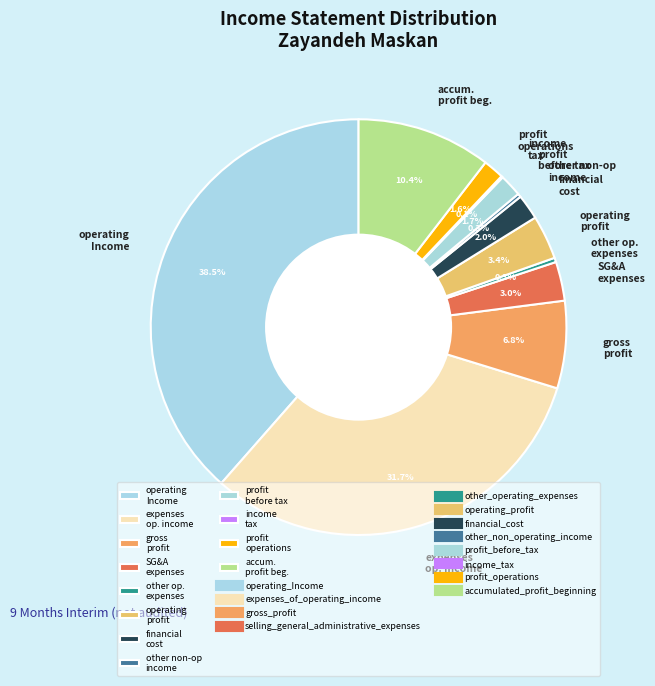

What is the total percentage of financial cost and gross profit?

8.8%